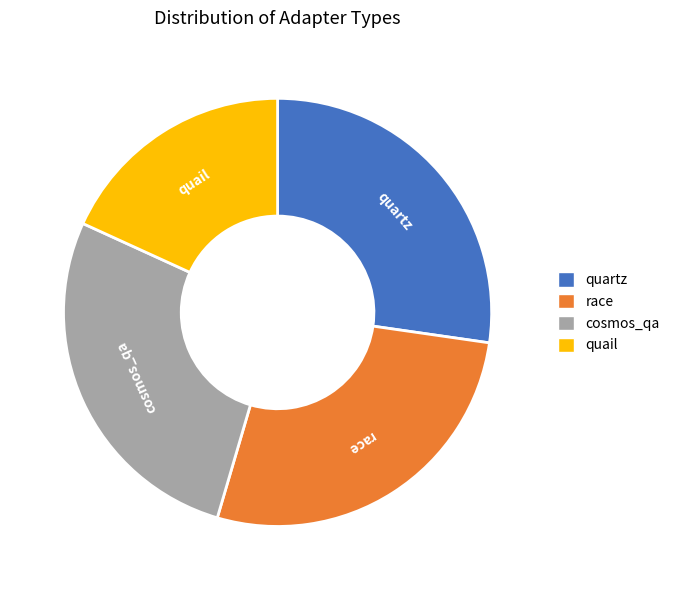

True or false: race accounts for 27% of the total.

True